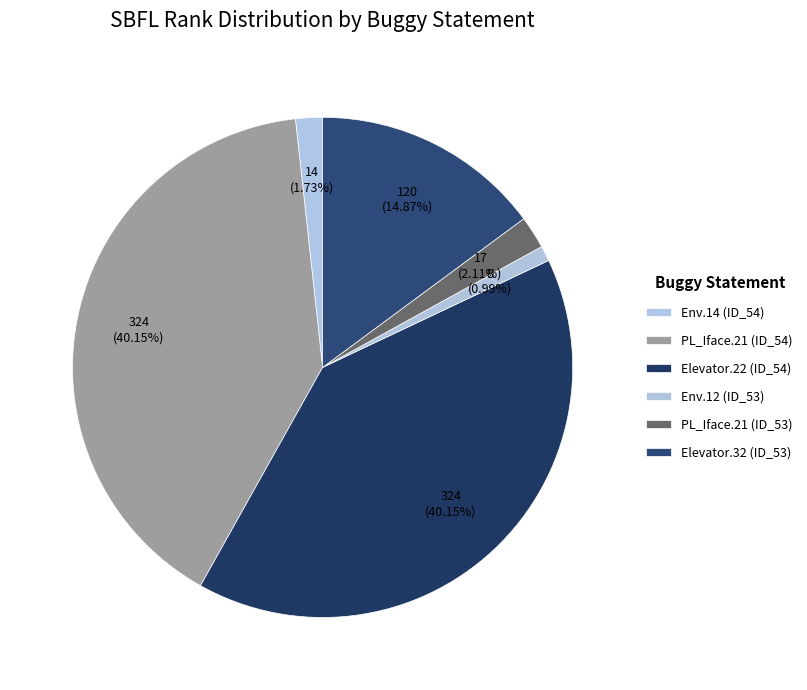

To the nearest percent, what is the difference between the largest and smallest slice percentages?

39%